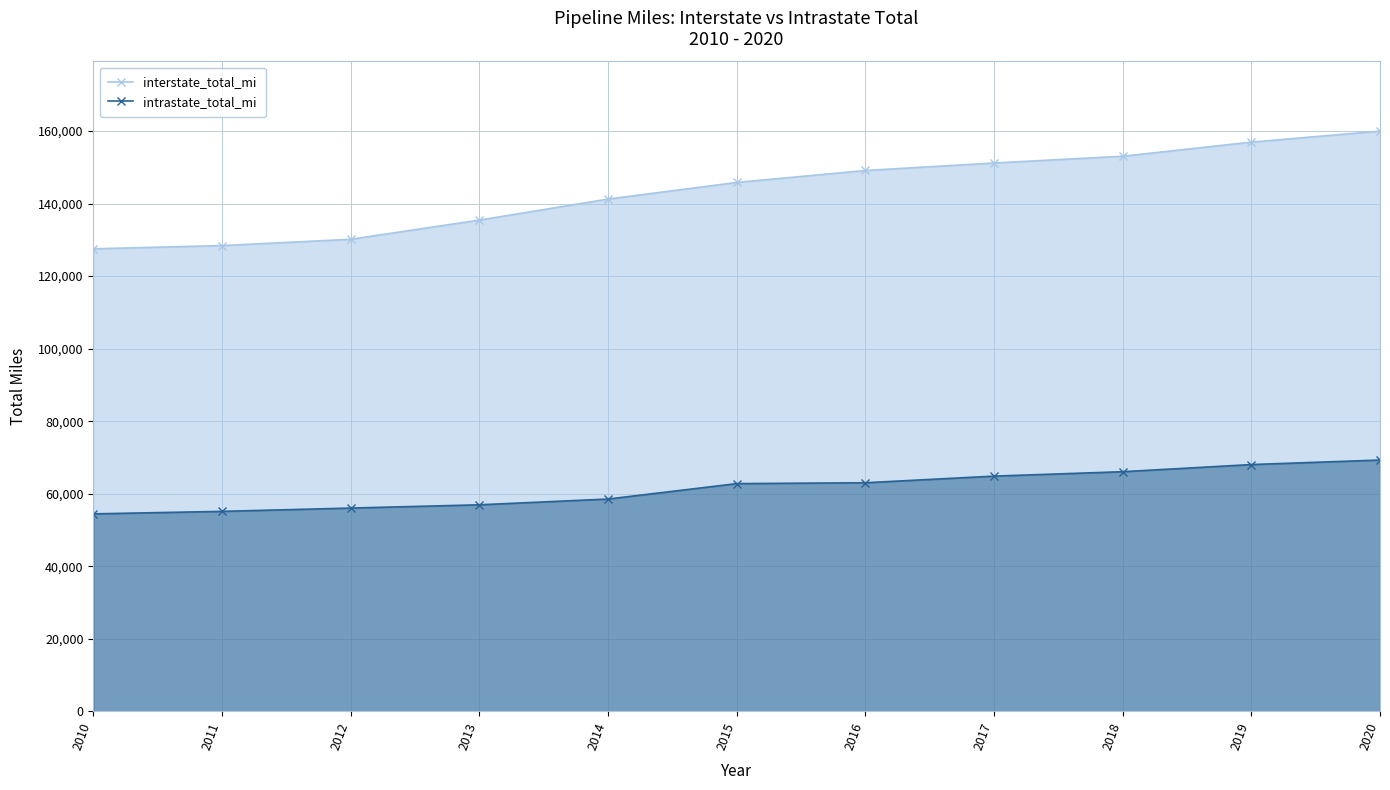

Is the value of interstate_total_mi at 2013 greater than the value of intrastate_total_mi at 2016?

Yes